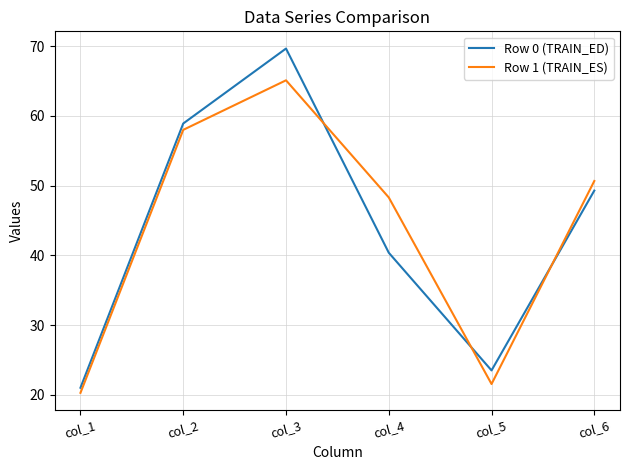

Rank the series at col_4 from lowest to highest value.

Row 0 (TRAIN_ED), Row 1 (TRAIN_ES)